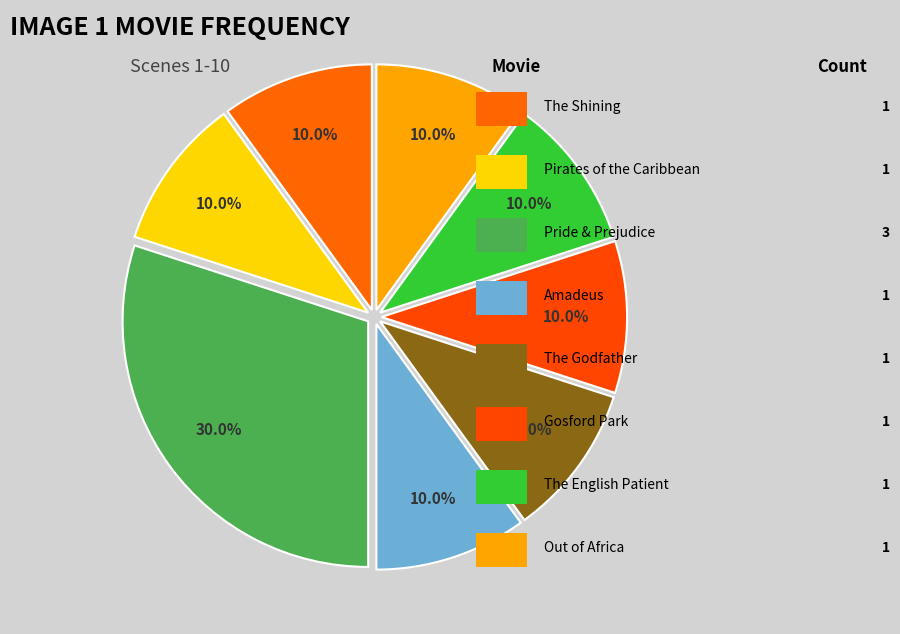

How many segments does this pie chart have?

8